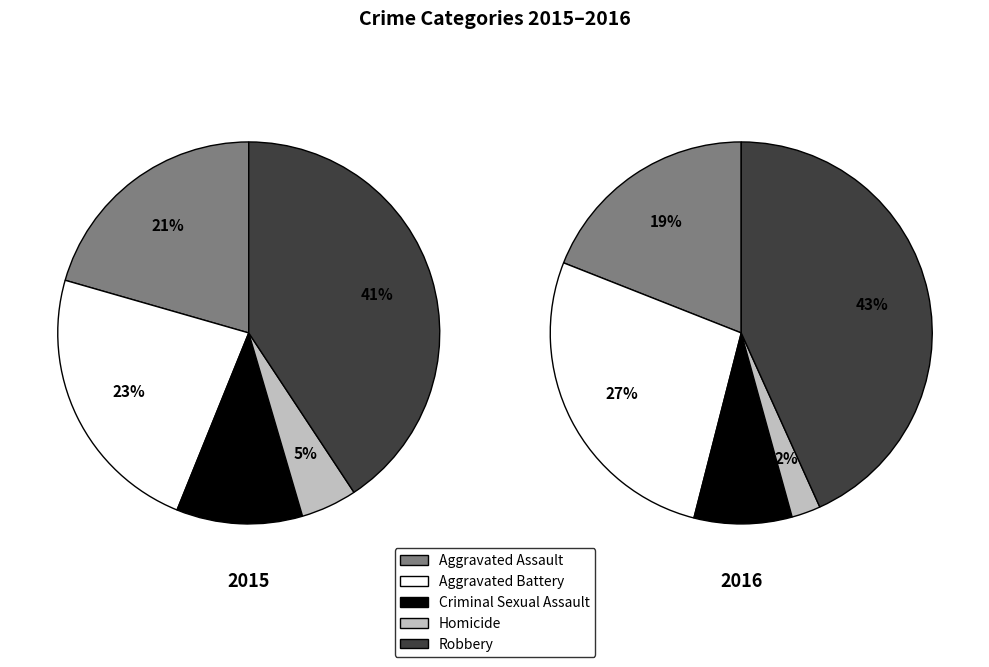

What percentage is the Criminal Sexual Assault slice, to the nearest percent?

11%